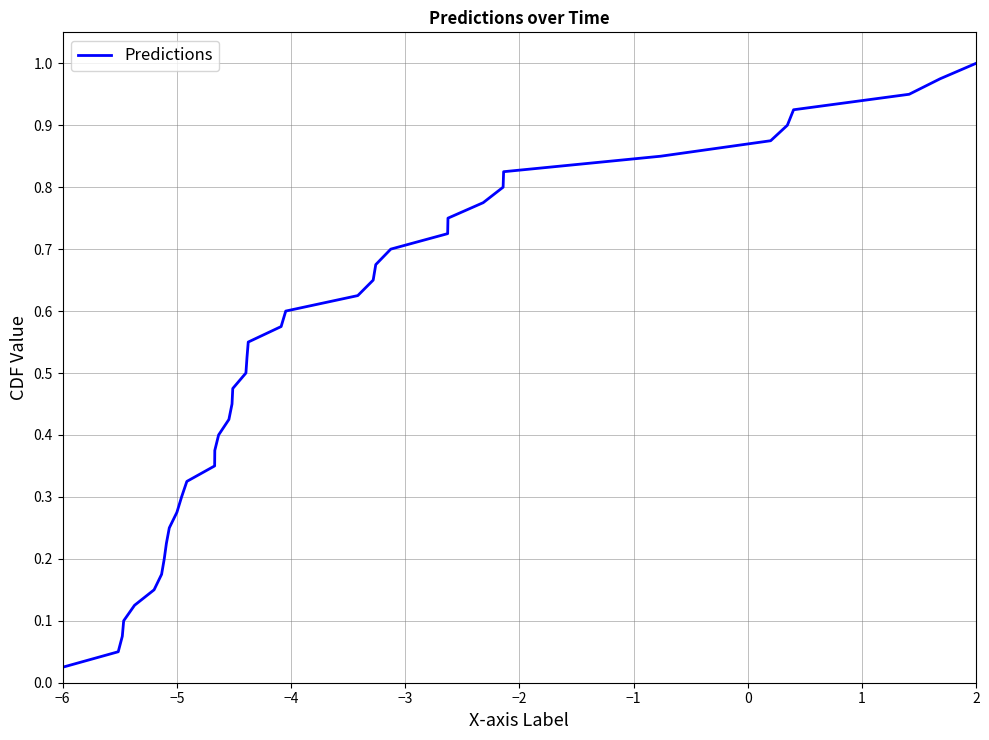

Where is the data nearest to the value 0?

−6